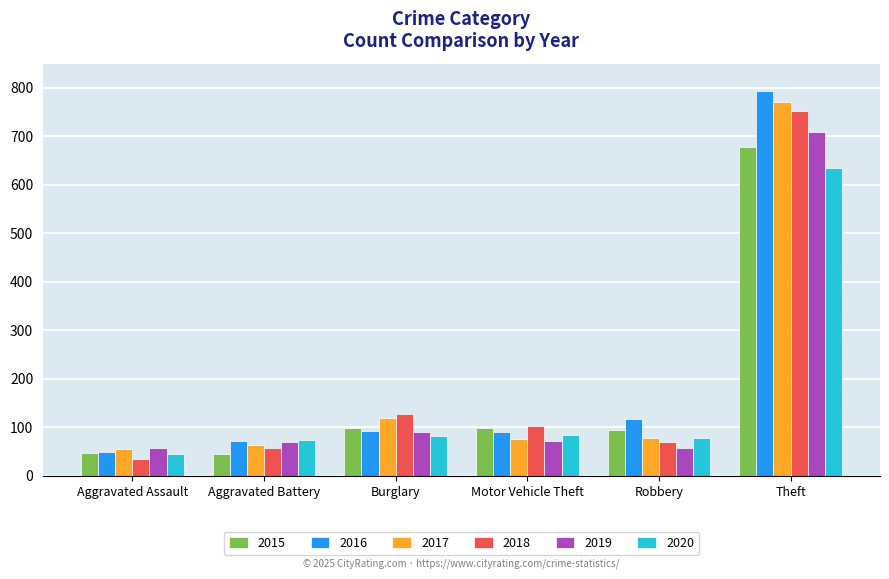

Which series has the largest total across all categories?

2016